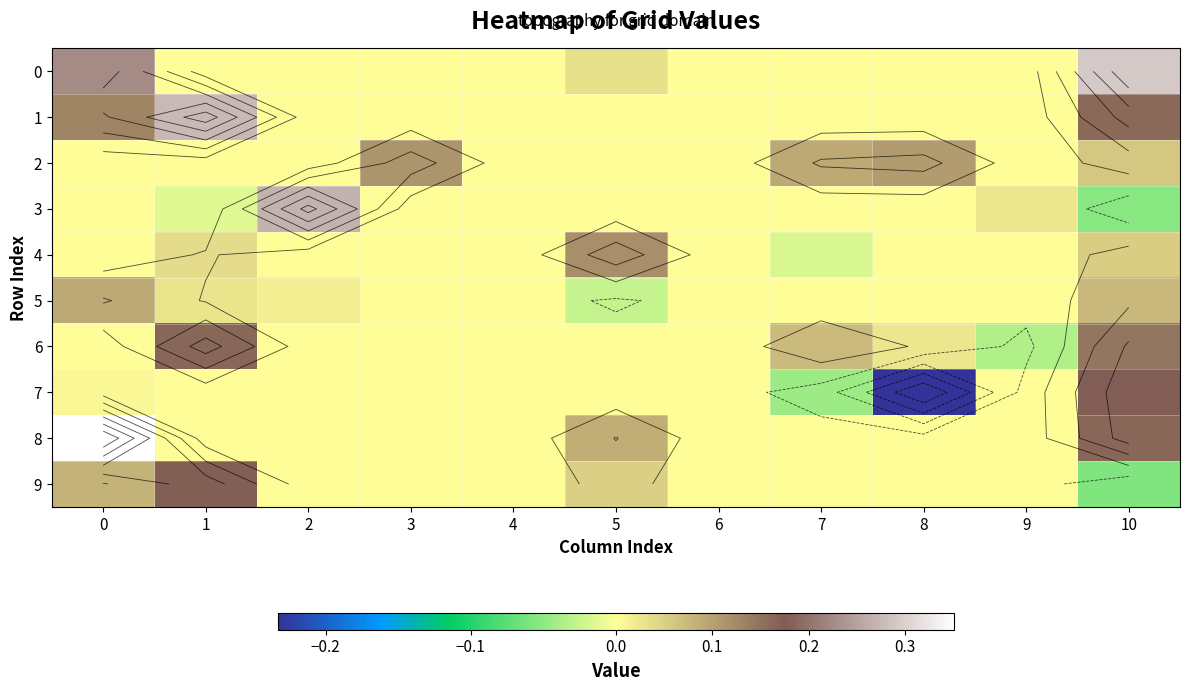

At which category is the sum across all series the highest?

10